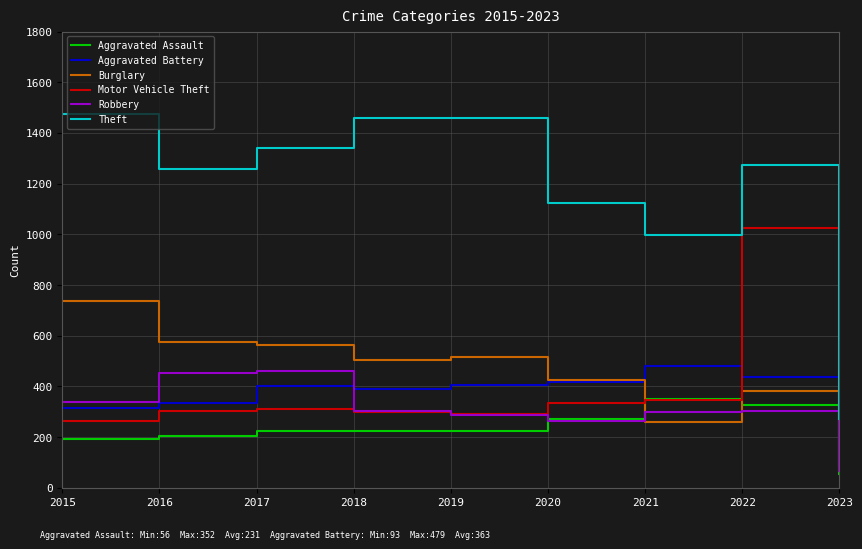

At which label does Burglary reach its minimum?

2023